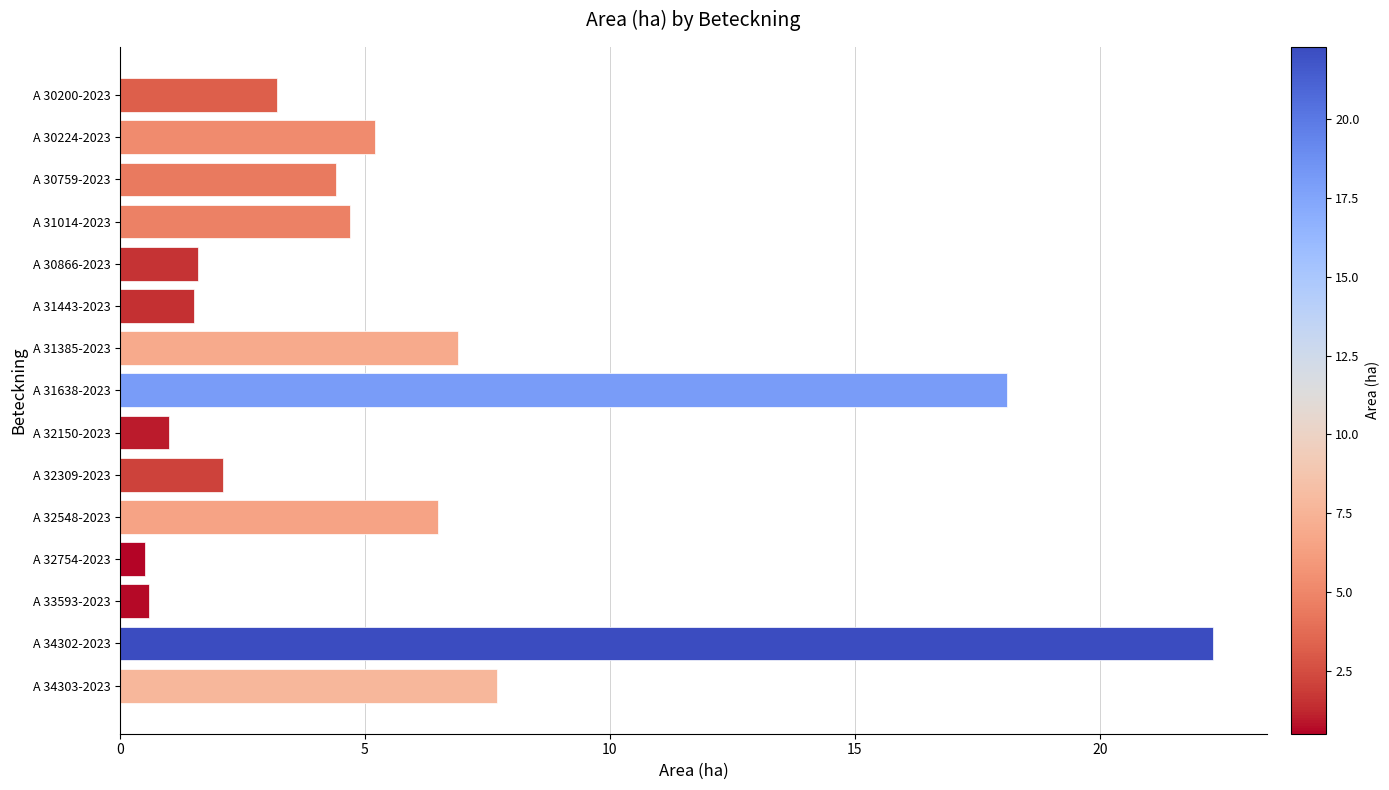

At which label is the value closest to 11?

A 34303-2023